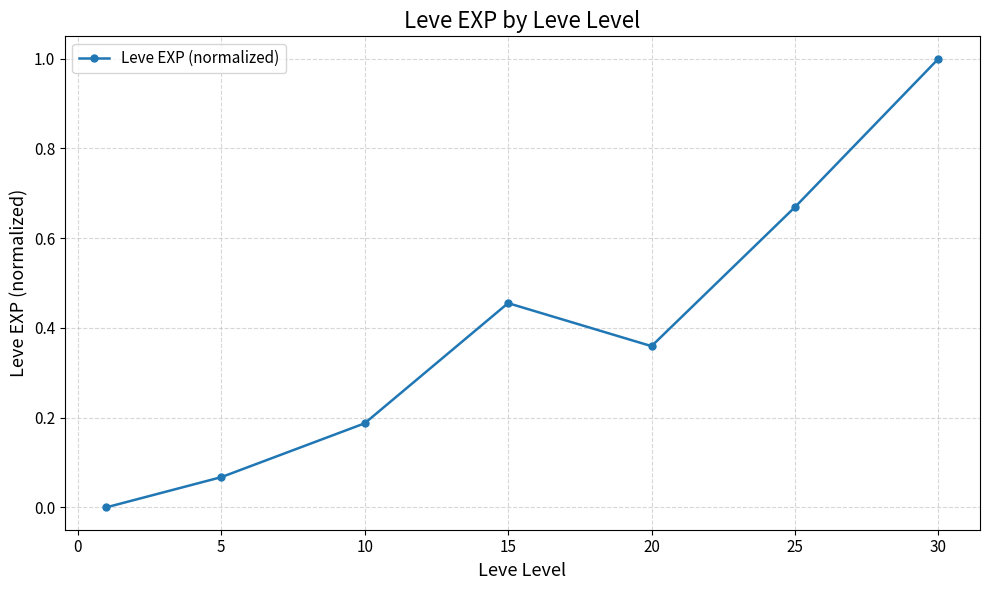

True or false: the data has more than 2 interior local peaks.

False